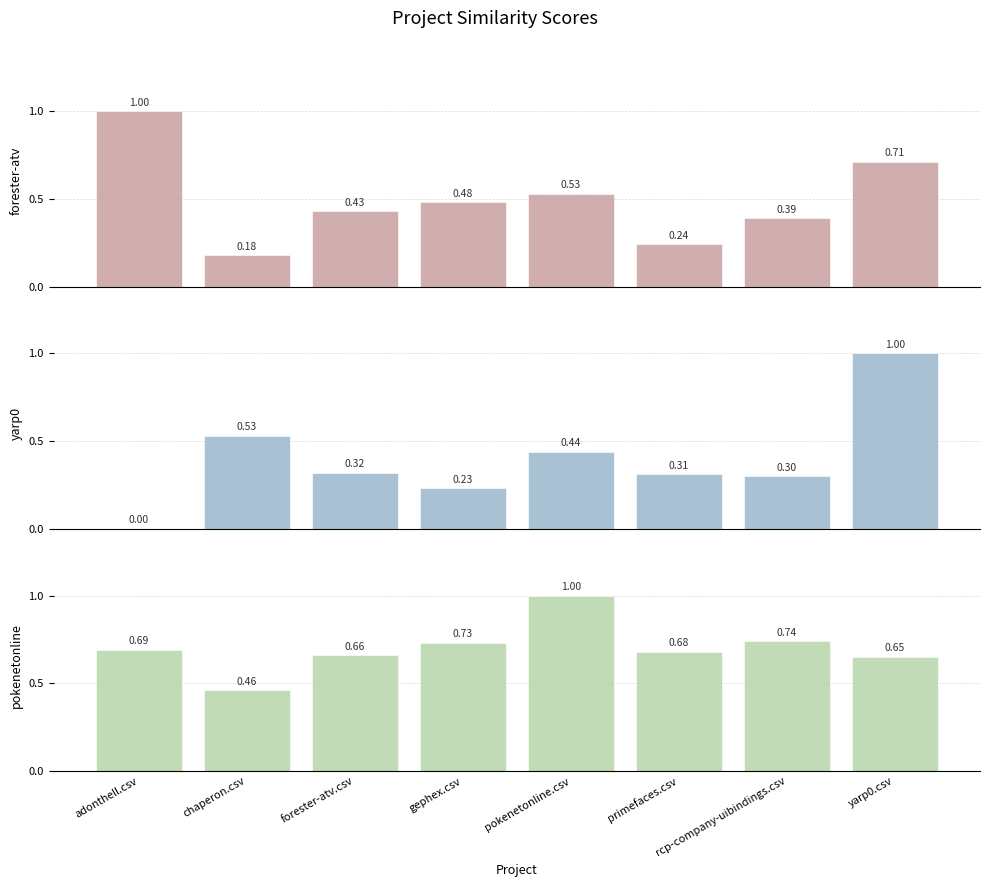

What is the difference between the maximum and minimum values in the yarp0.csv series?

1.0